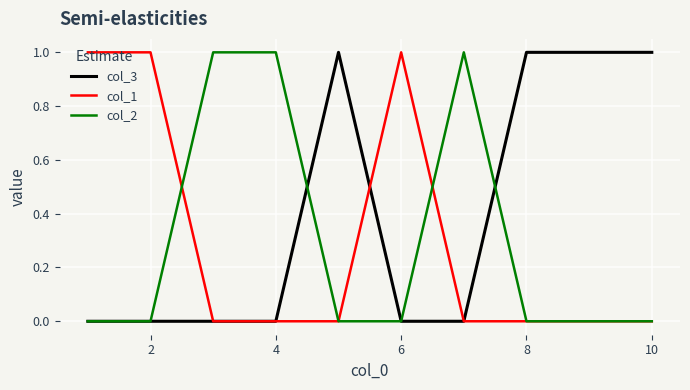

Which series has the largest total across all categories?

col_3